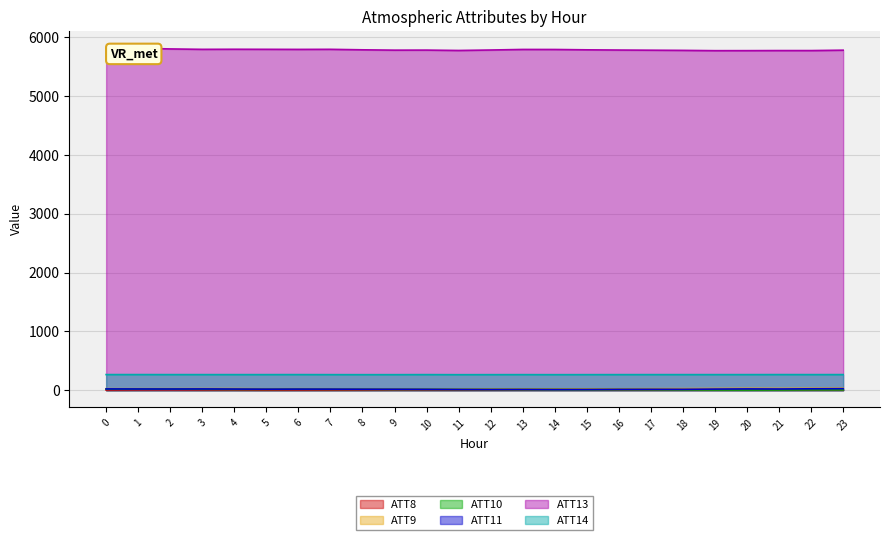

Is the value of ATT9 at 19 greater than the value of ATT14 at 5?

No